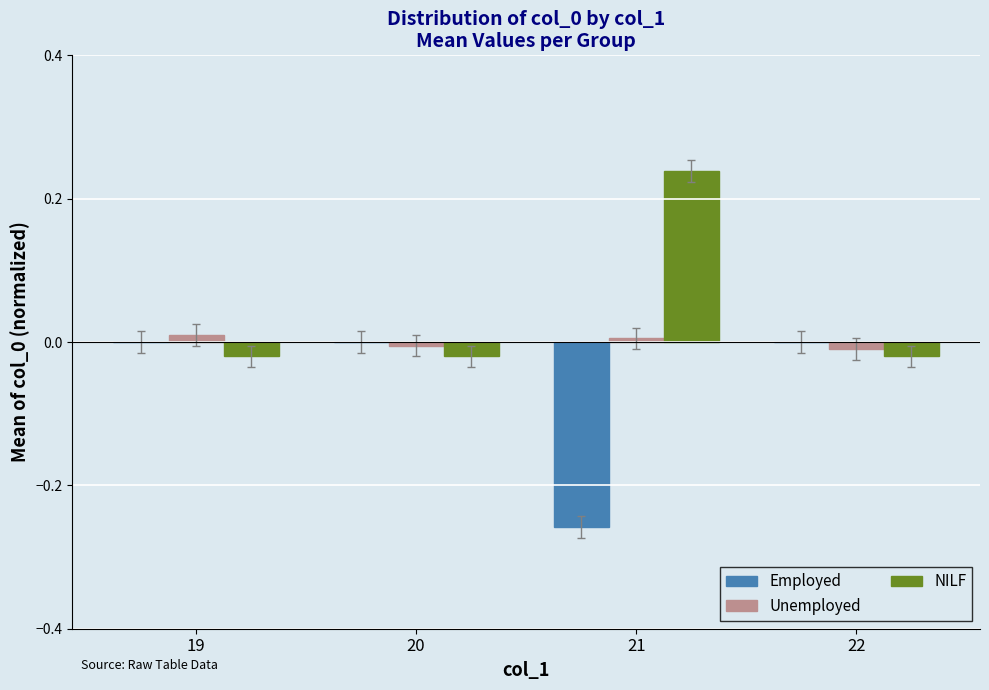

Is it true that Employed equals 0.2 at 20?

False